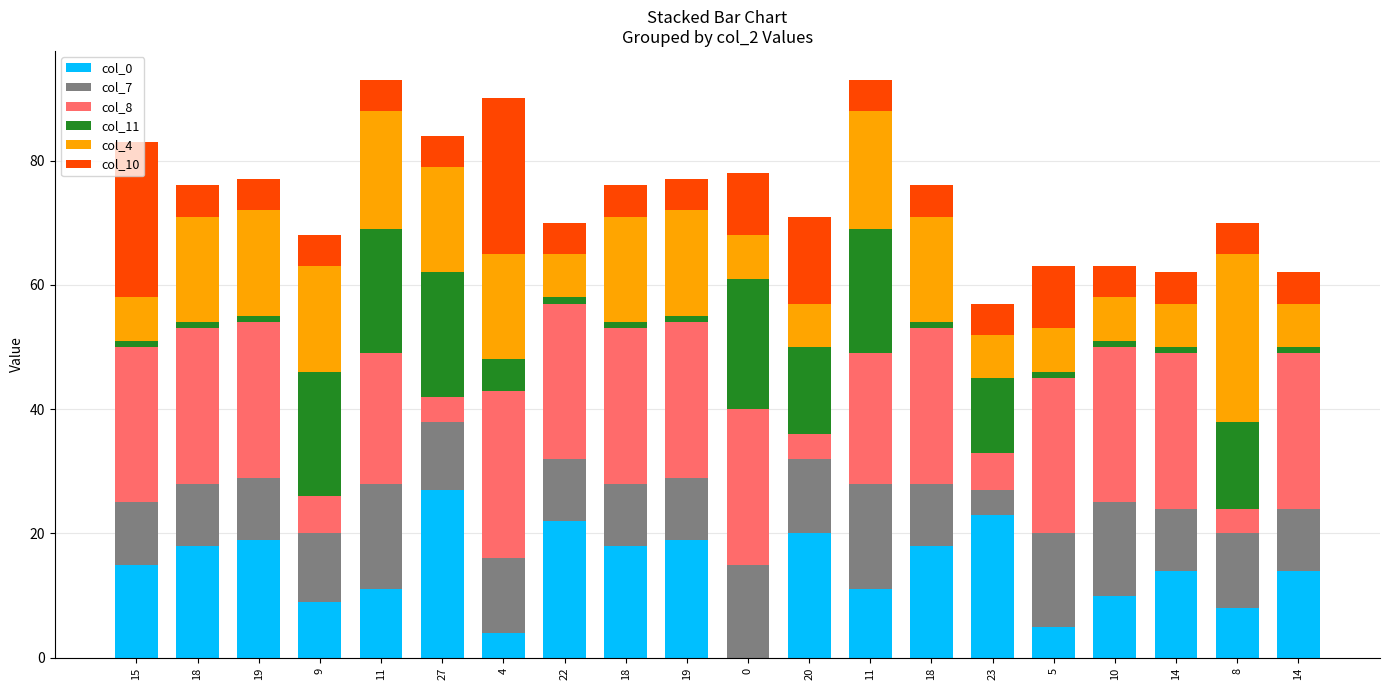

True or false: col_4 has a value of 30 at 19.

False